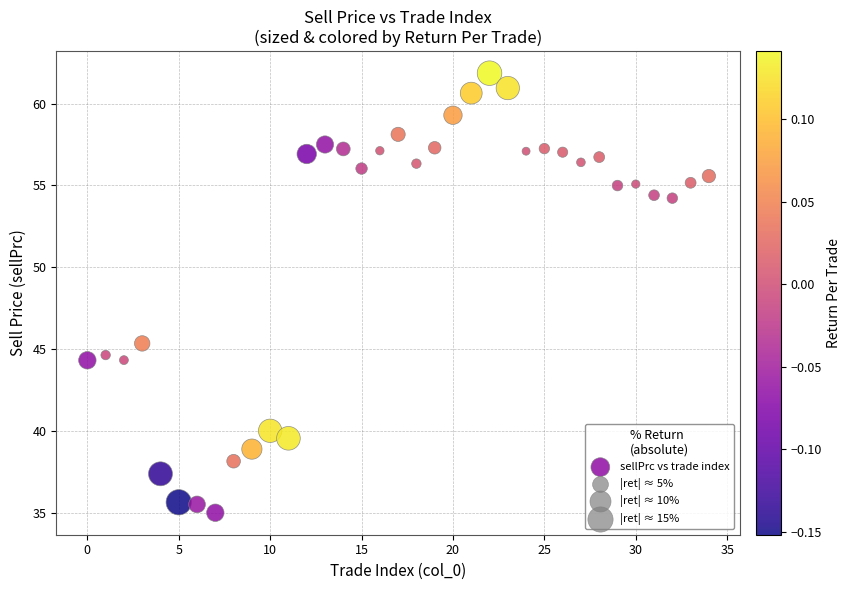

What Y value in the scatter plot is closest to 48?

45.3